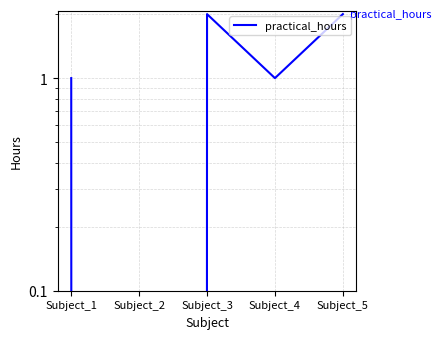

What is the sum of all values?

6